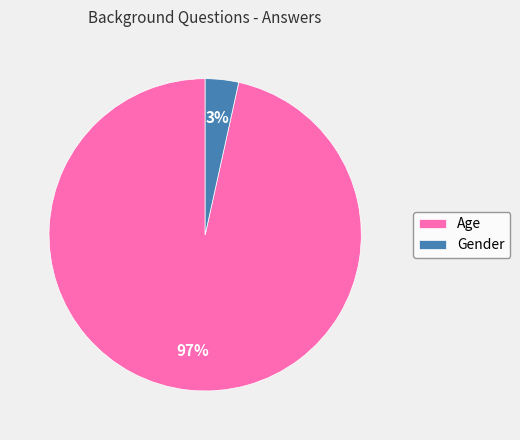

Which category has the smallest portion of the pie?

Gender